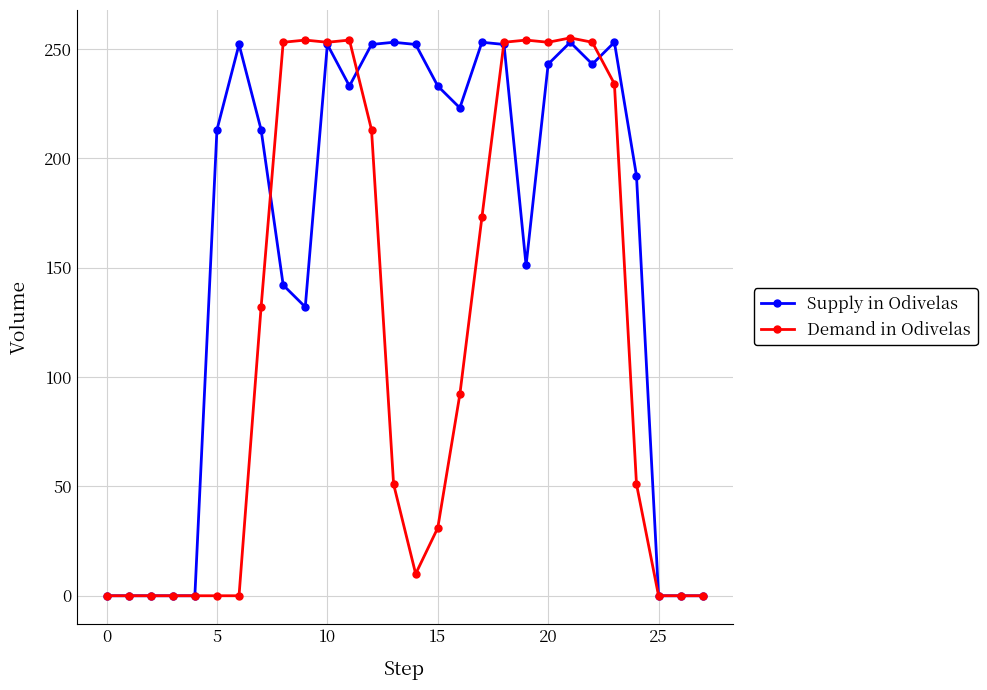

True or false: Demand in Odivelas has more than 0 points higher than both neighbors.

True